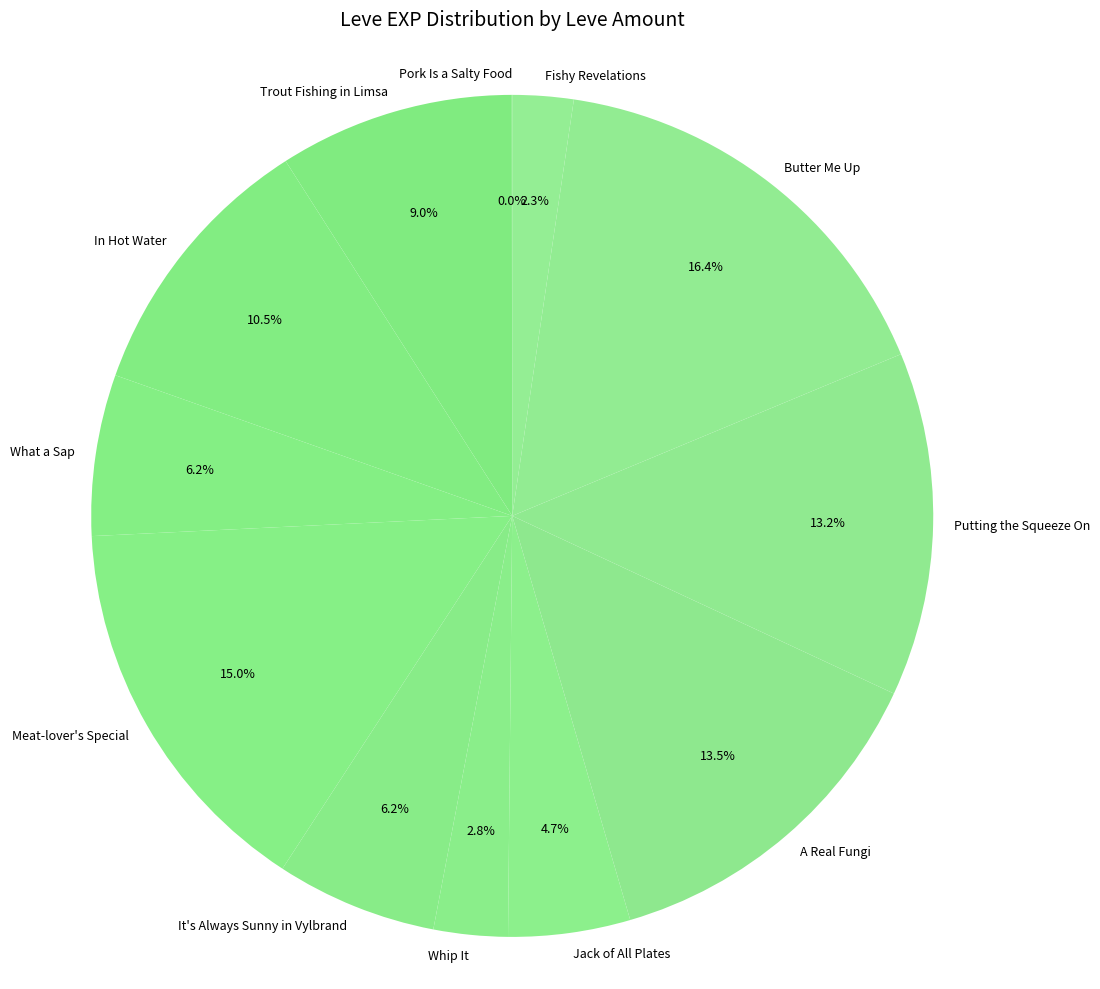

Is Trout Fishing in Limsa the majority of the pie?

No